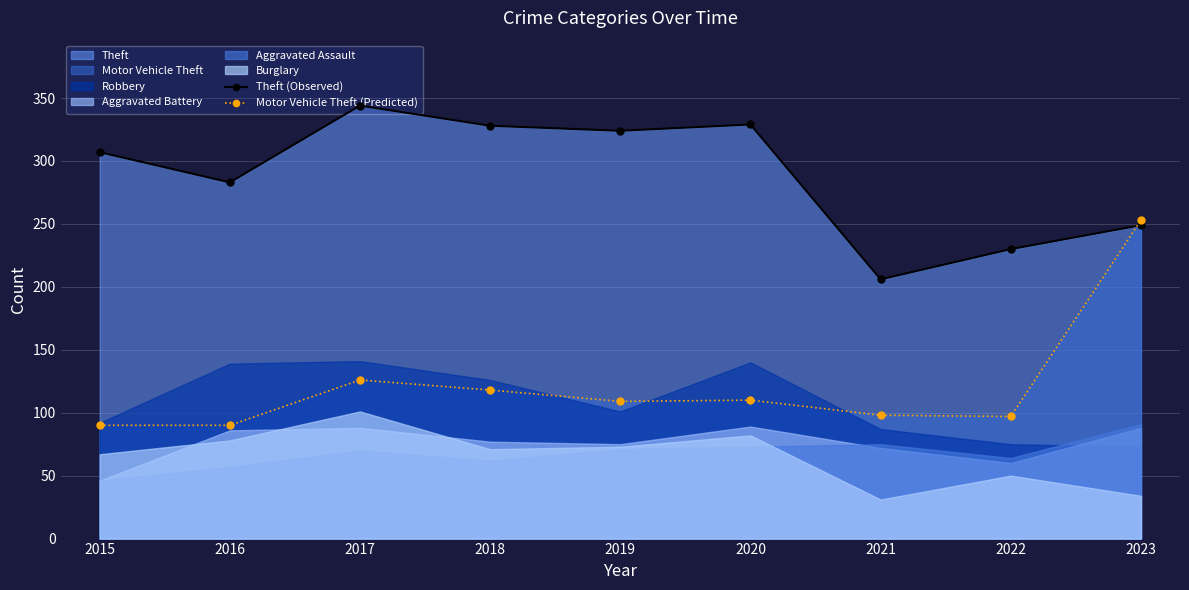

How many data points does each series have?

9